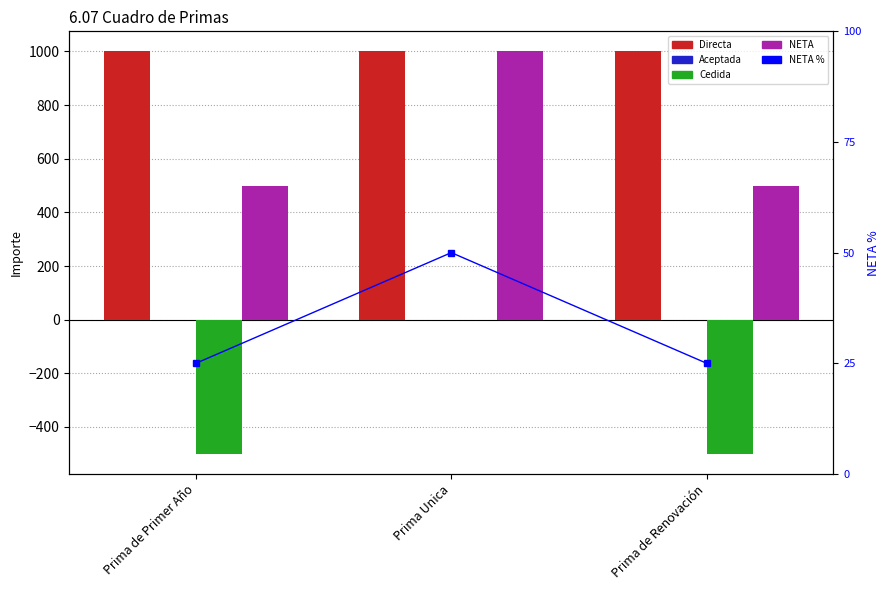

Reading right to left, transcribe all the data shown in this chart.

Directa: 1000	1000	1000
Aceptada: 0	0	0
Cedida: -500	0	-500
NETA: 500	1000	500
NETA %: 25	50	25